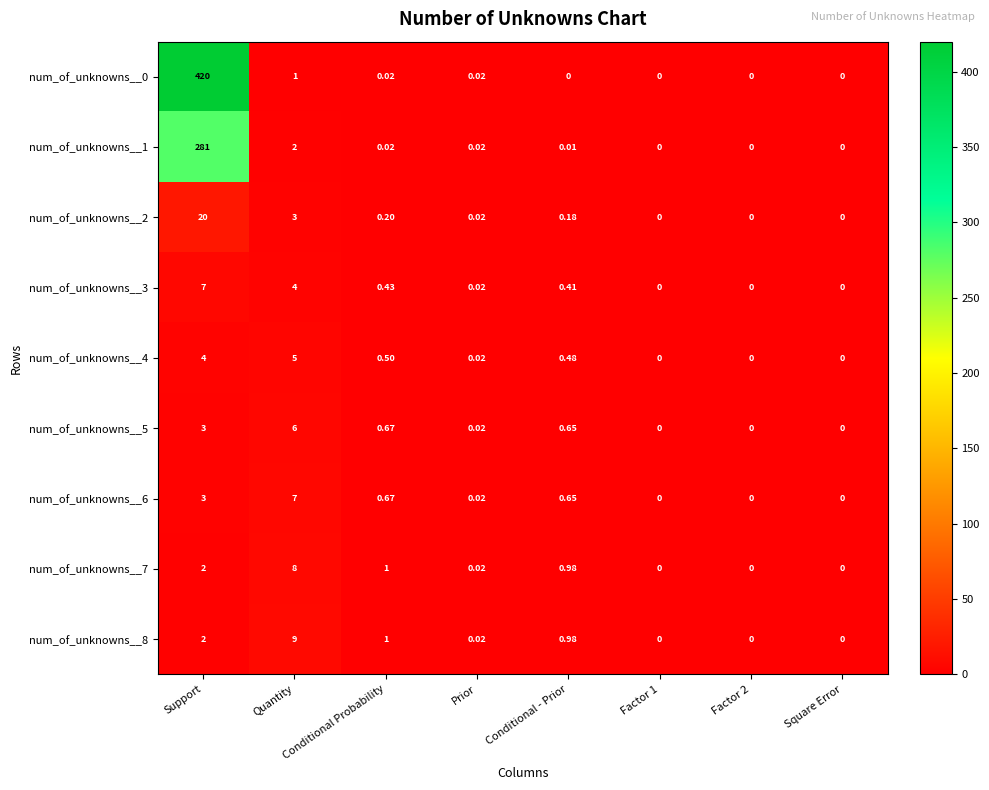

At which category does the chart reach its peak across all series?

Support